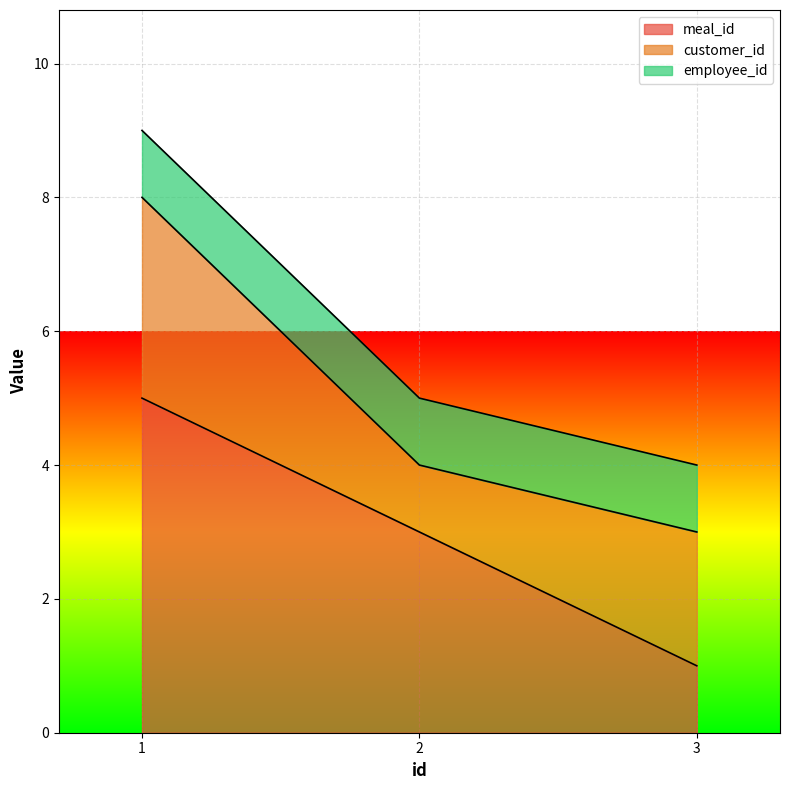

What is the value of the employee_id point at the 3rd from the left?

1